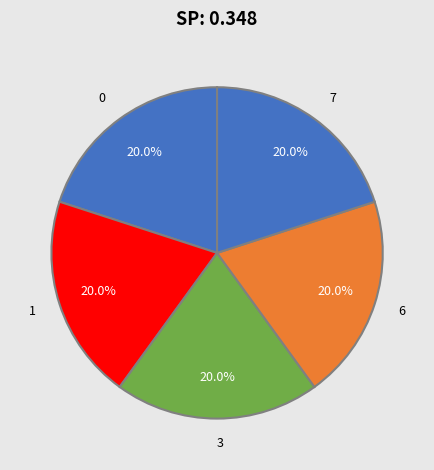

Is there any slice that represents more than half of the pie?

No